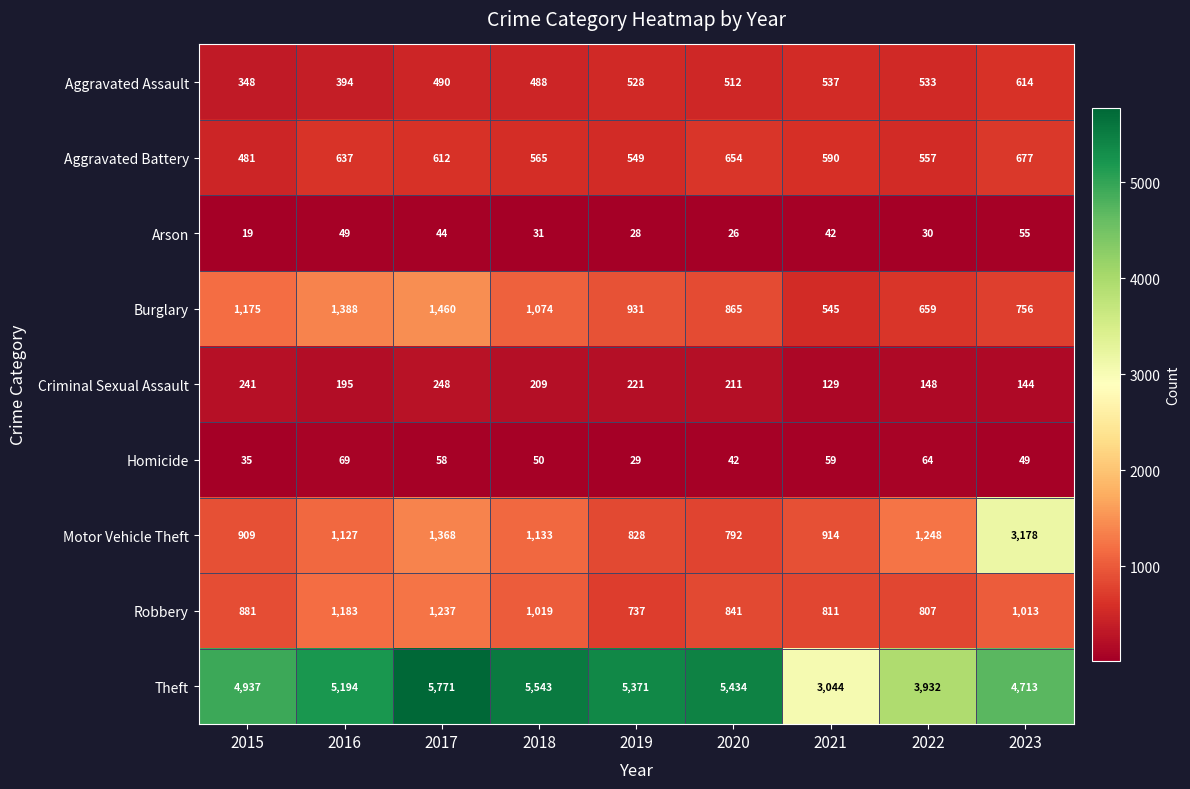

At which label is Theft closest to 4407?

2023